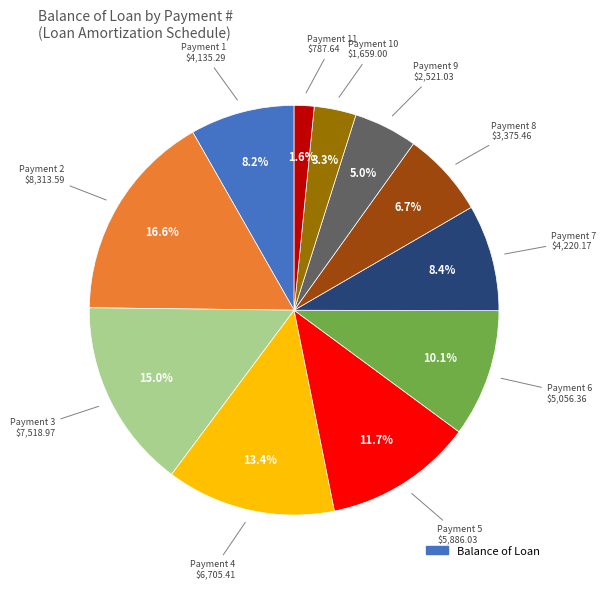

Is there any slice that represents more than half of the pie?

No